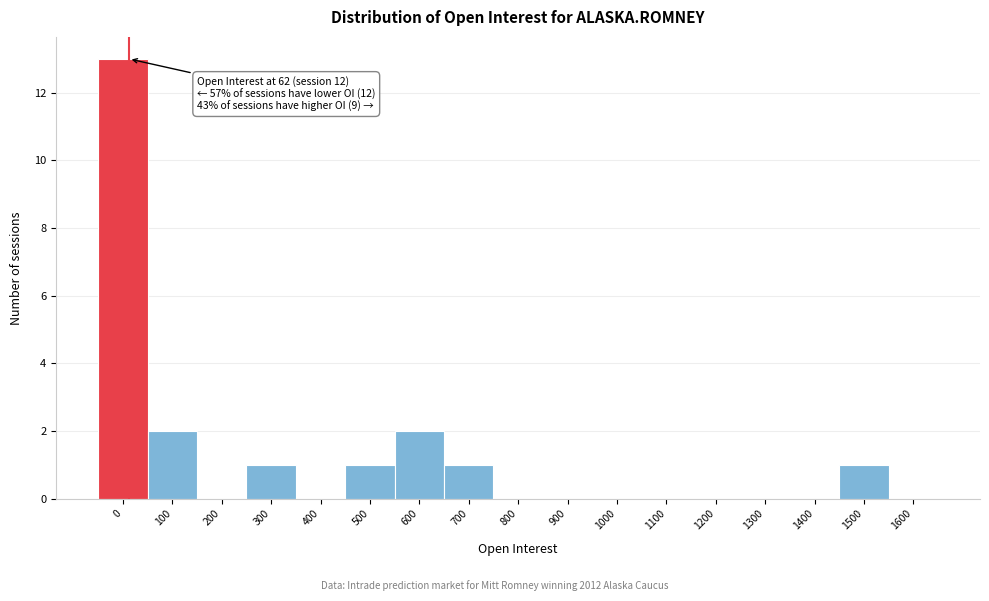

What is the sum of all values?

21